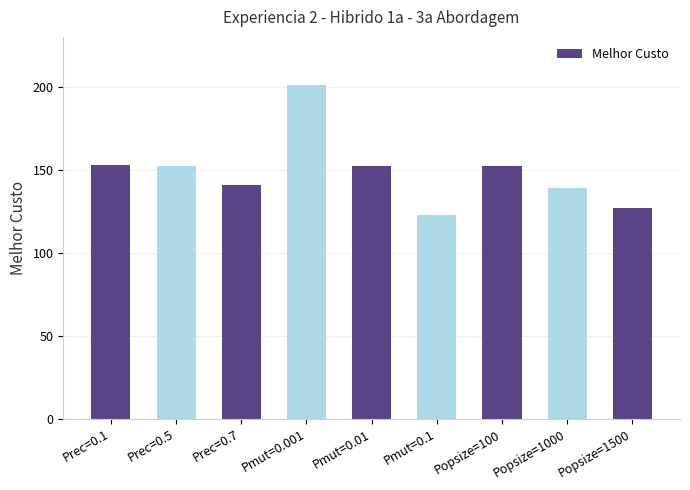

At which label does the data first exceed 152?

Prec=0.1